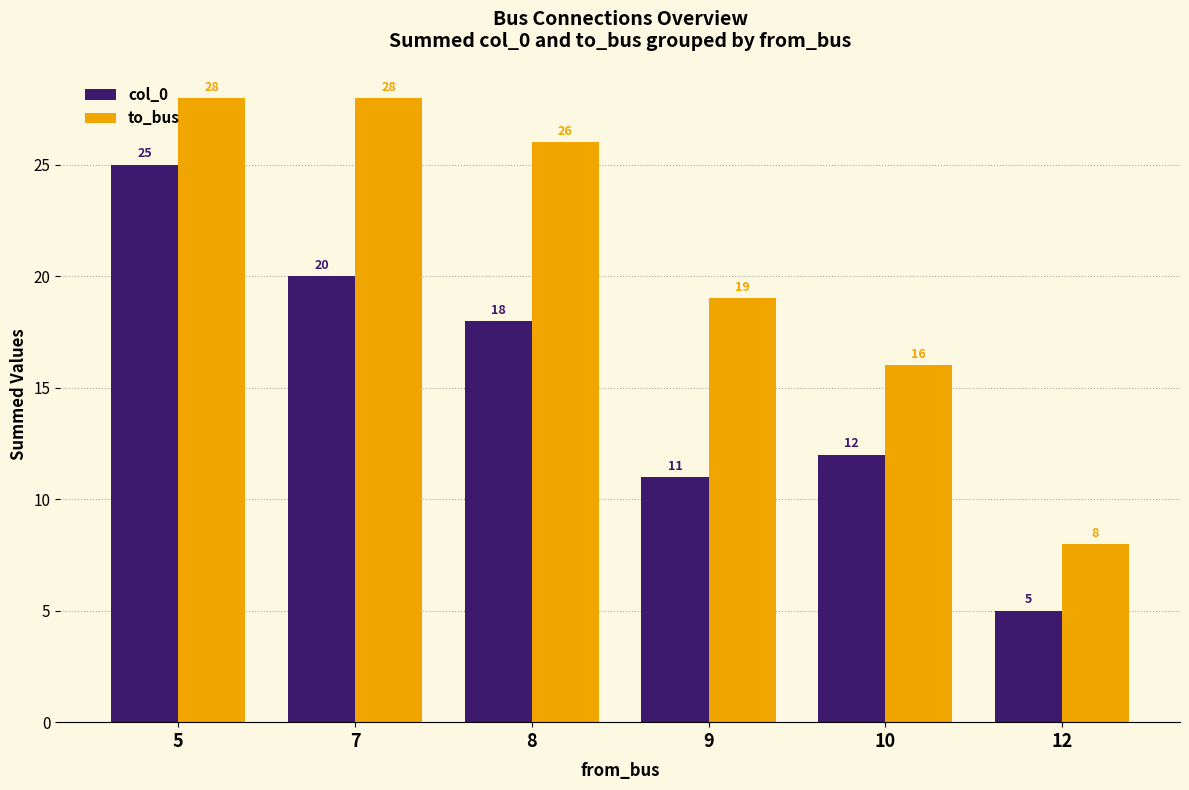

Reading right to left, list all the values displayed in this chart.

col_0: 5	12	11	18	20	25
to_bus: 8	16	19	26	28	28